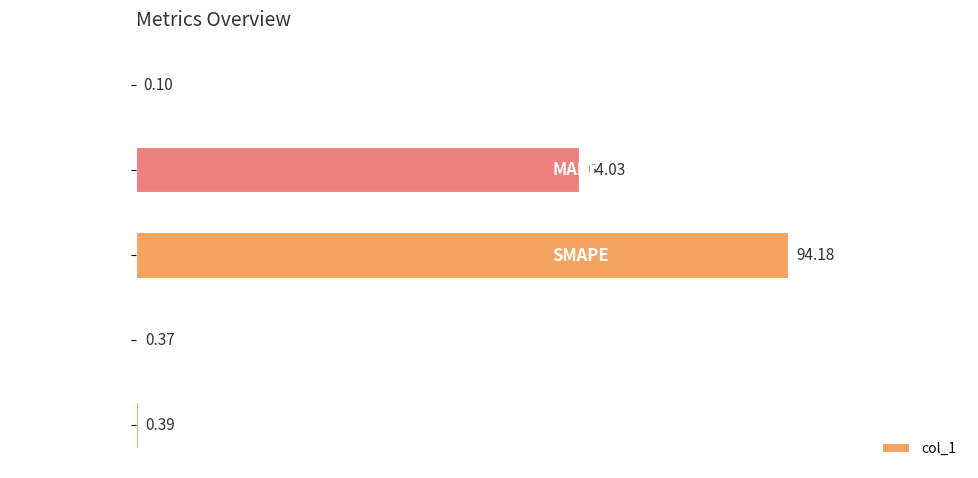

Which label corresponds to the largest value in the chart?

SMAPE